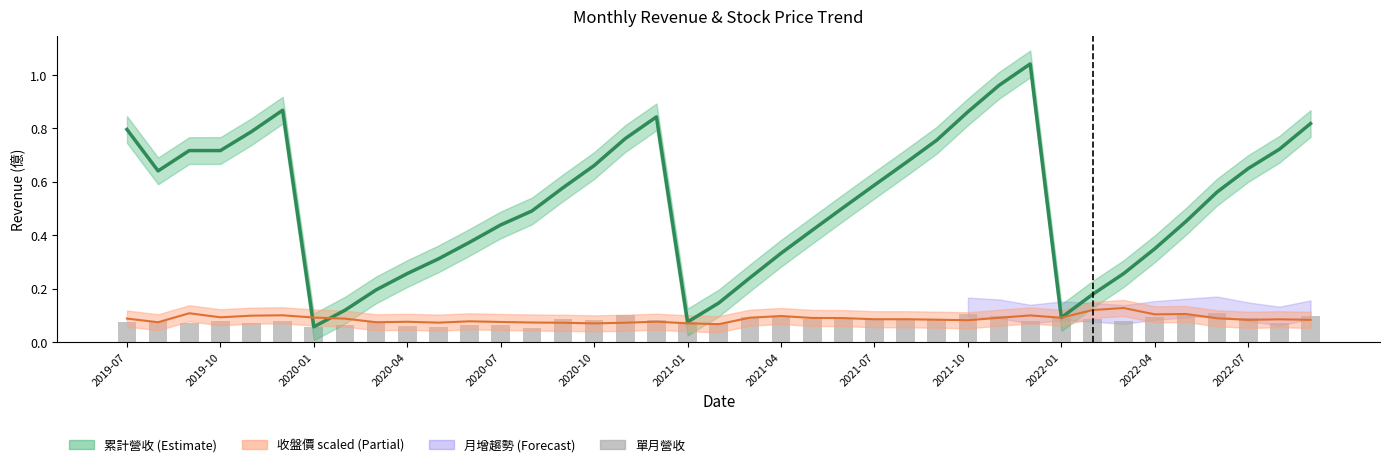

What position from the left is 29?

30